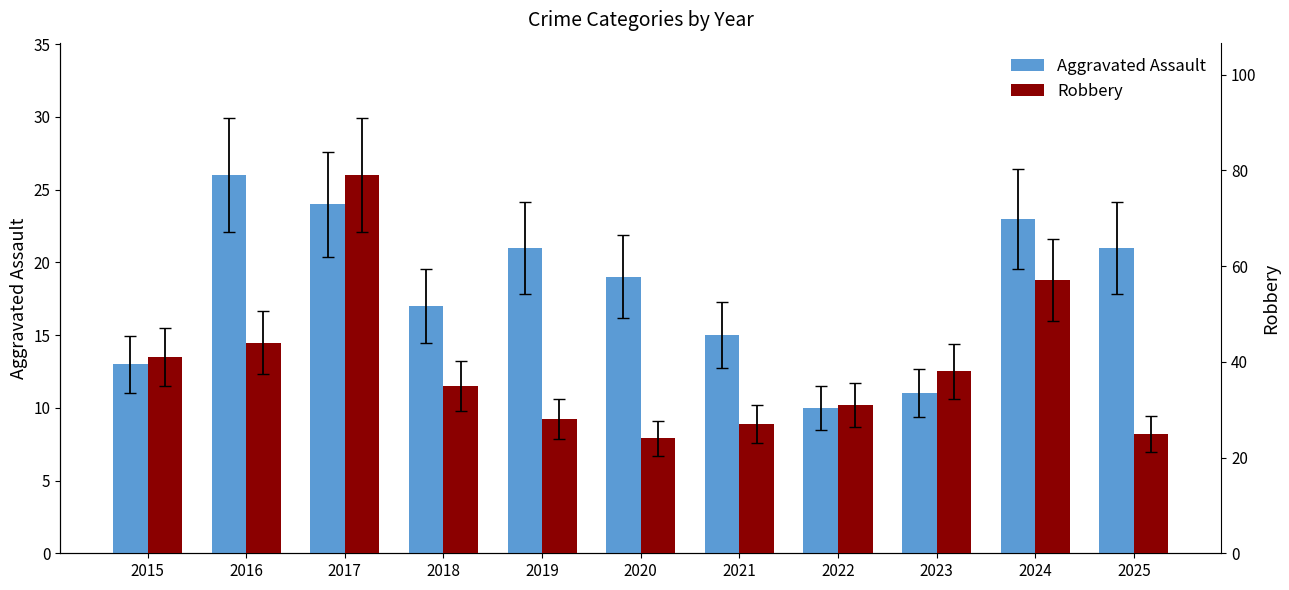

Which series has the widest spread of values?

Robbery